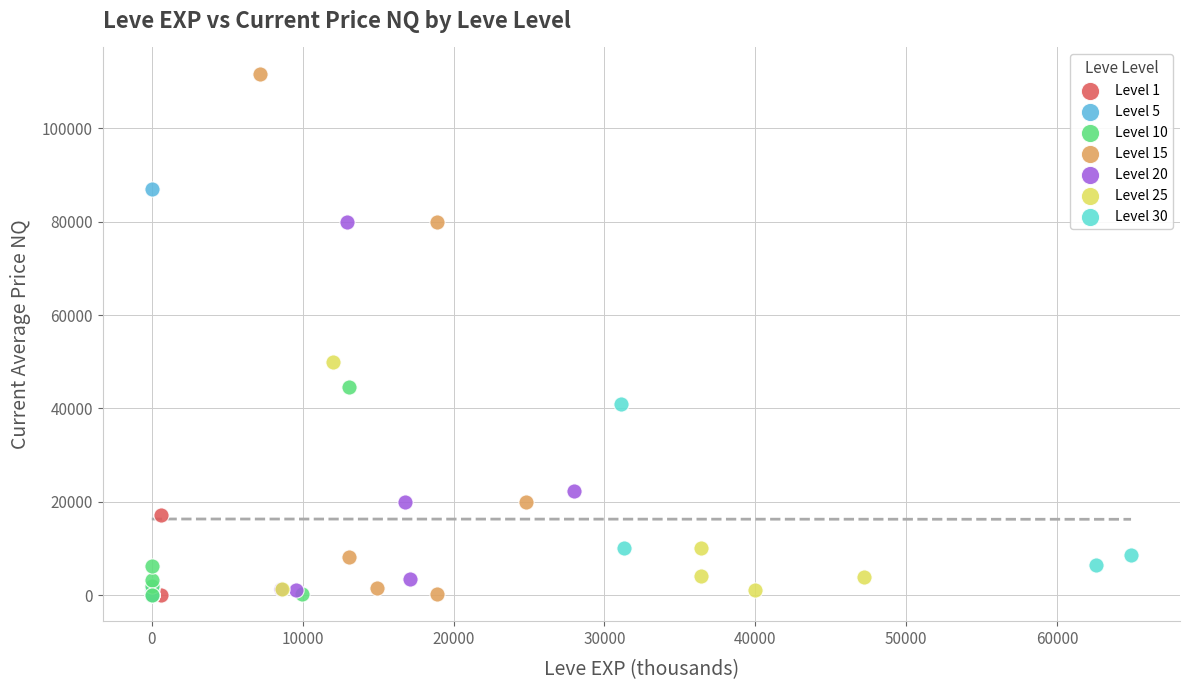

Which series reaches the maximum Y coordinate?

Level 15